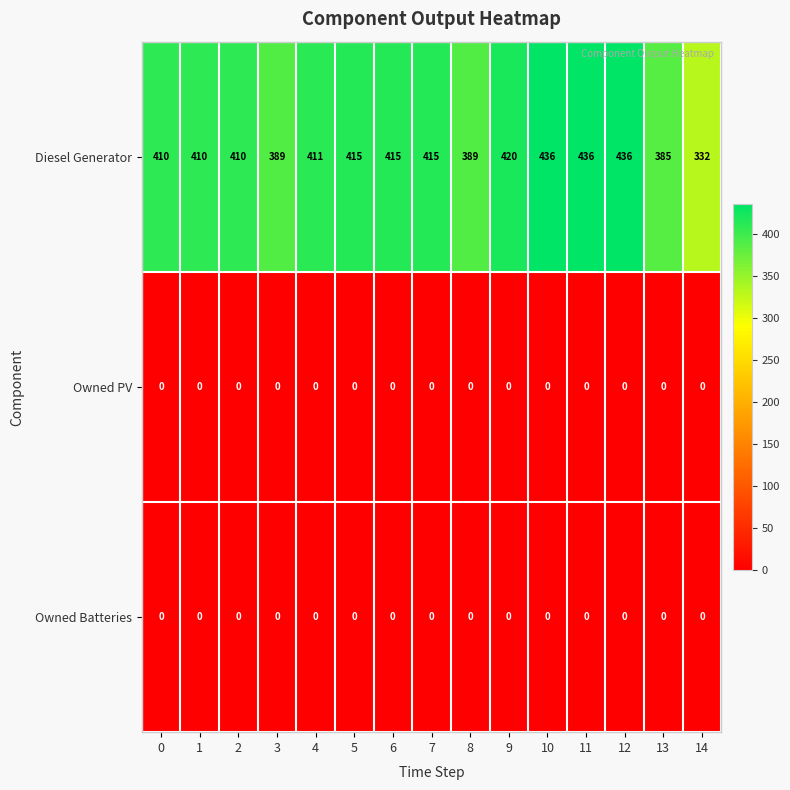

Between 10 and 13, which series saw the biggest shift?

Diesel Generator